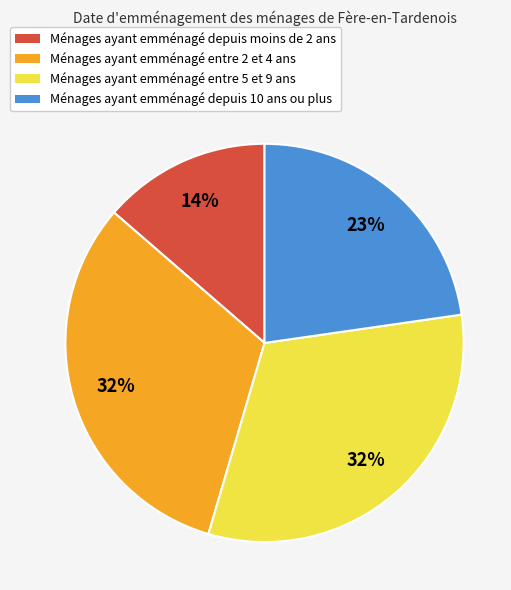

Is there a majority slice in this chart?

No